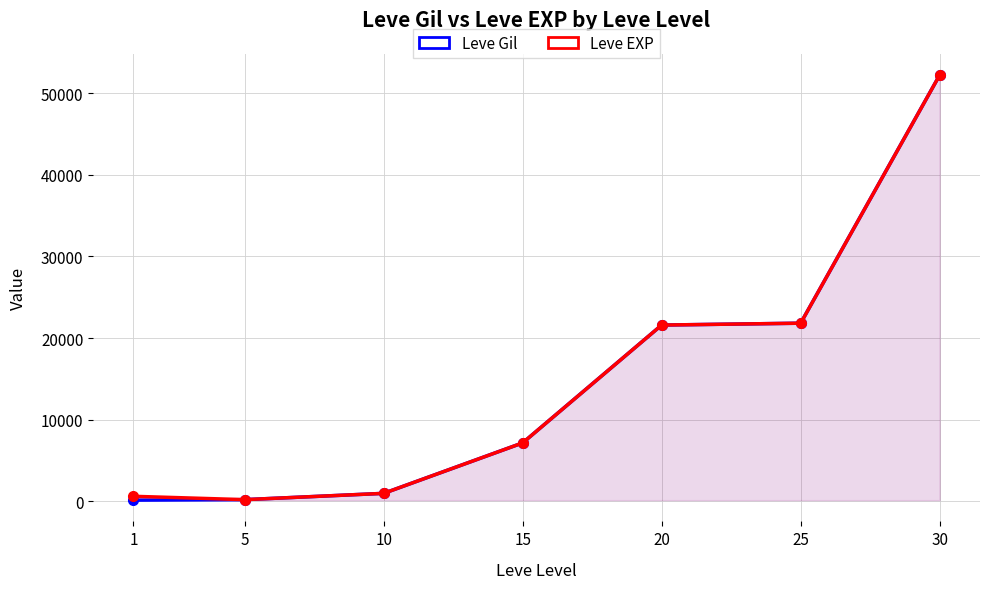

Reading left to right, list all the values displayed in this chart.

Leve Gil: 160	220	990	7170	21600	21830	52220
Leve EXP: 630	220	990	7170	21600	21830	52220